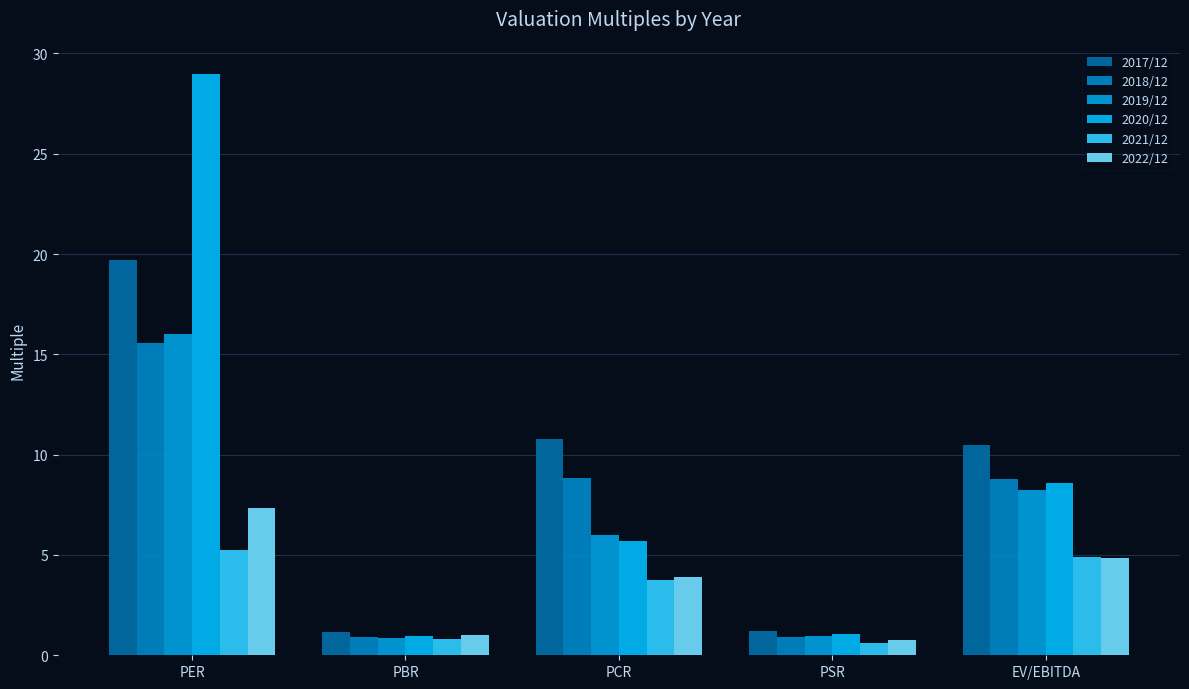

How many bars are there in each group?

6